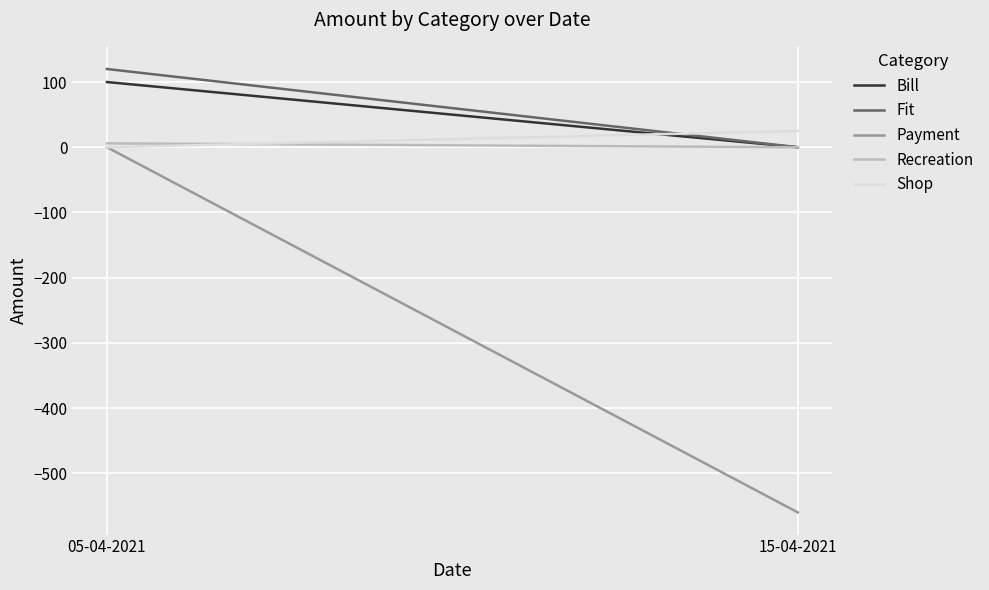

What is the difference between the maximum and minimum values in the Bill series?

100